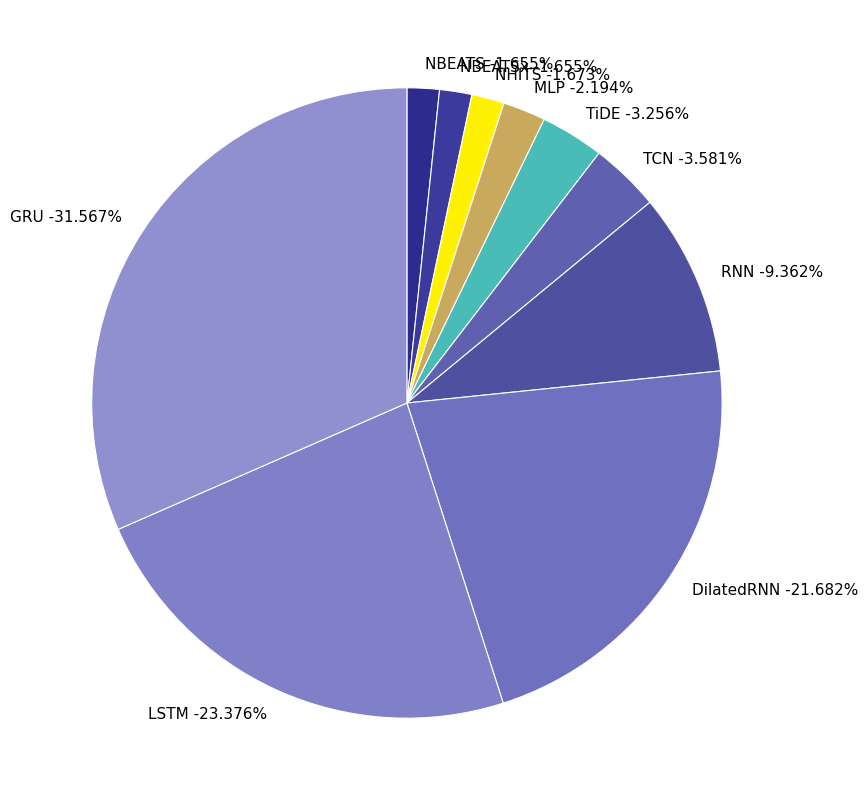

Does any single category account for the majority?

No